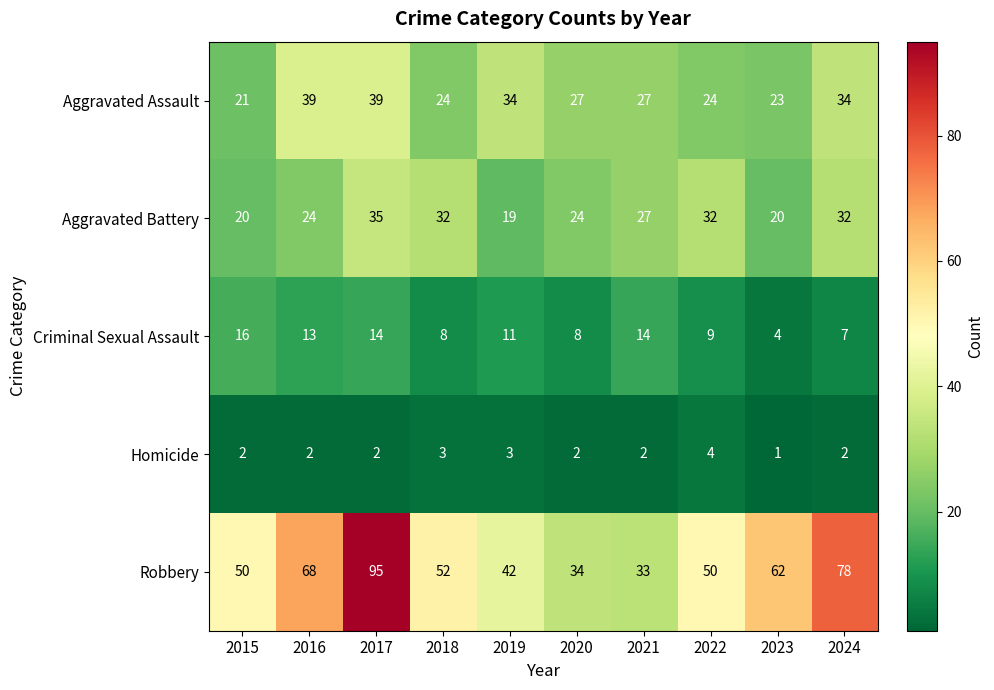

Rank the series at 2018 from lowest to highest value.

Homicide, Criminal Sexual Assault, Aggravated Assault, Aggravated Battery, Robbery